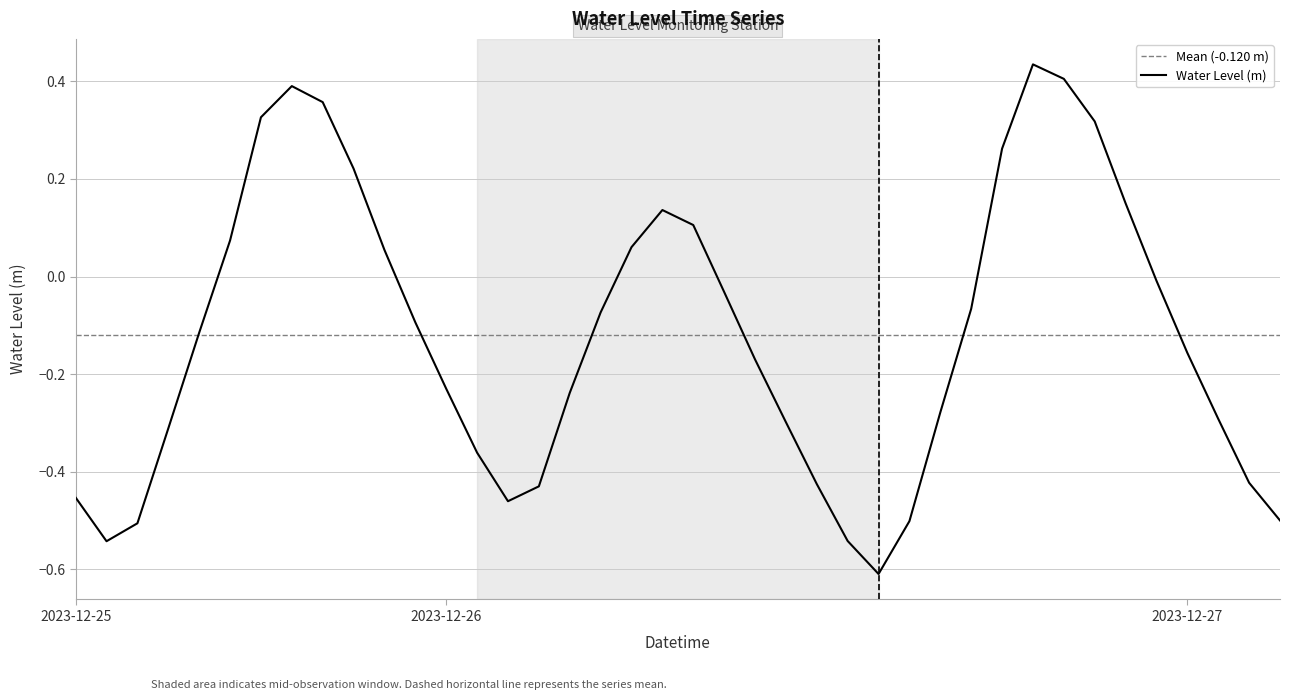

What is the smallest value displayed?

-0.6